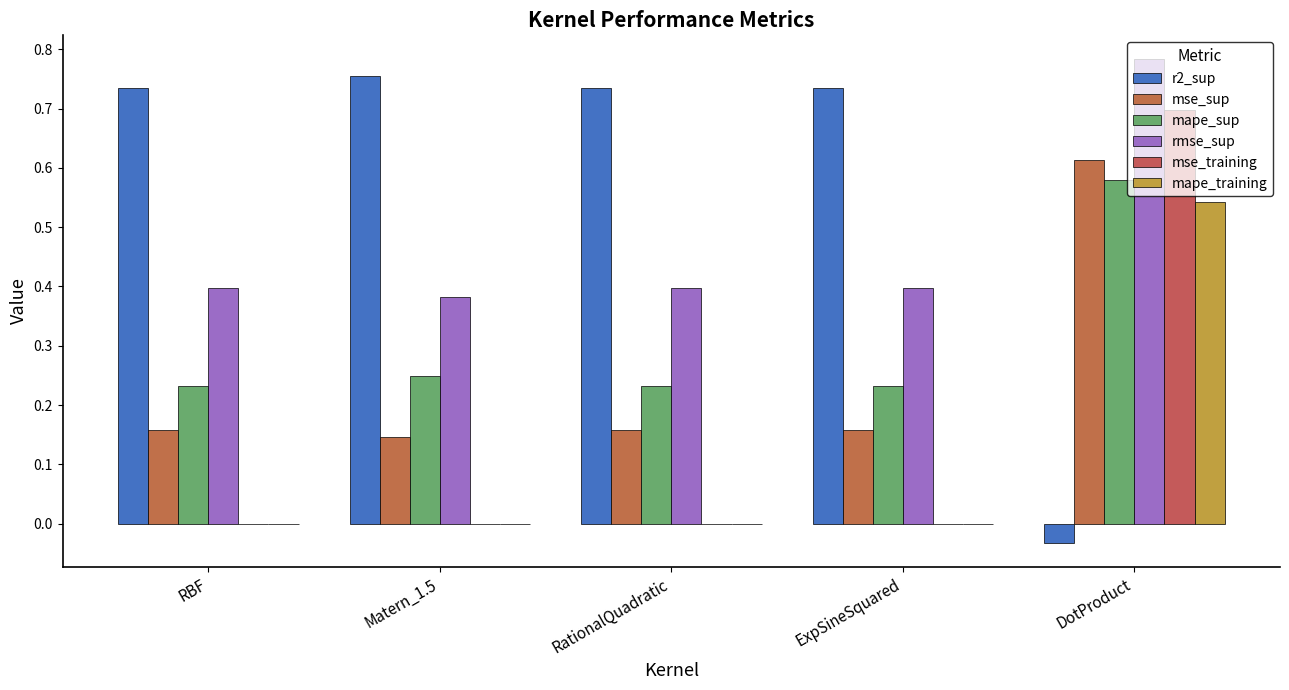

Which series changed the most between ExpSineSquared and DotProduct?

r2_sup